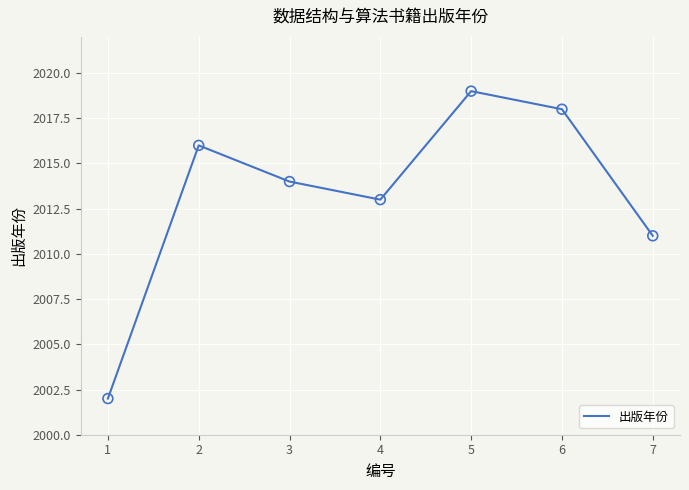

What is the change in value from 2 to 5?

+3